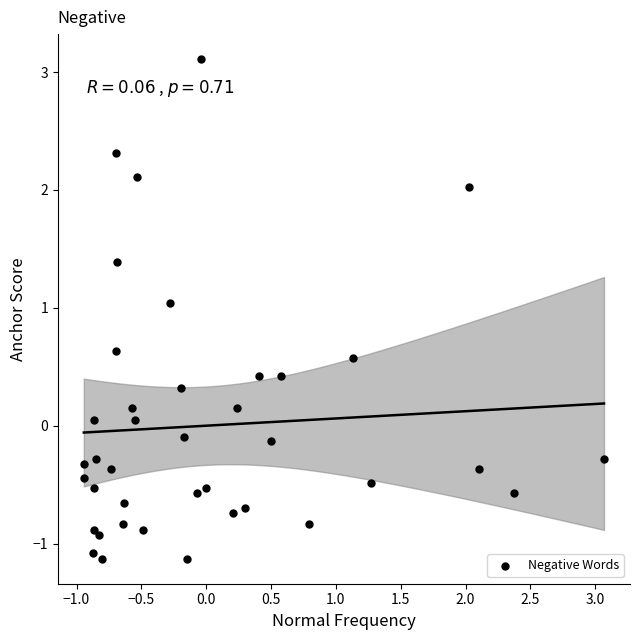

What is the range of Y values (max minus min)?

4.2